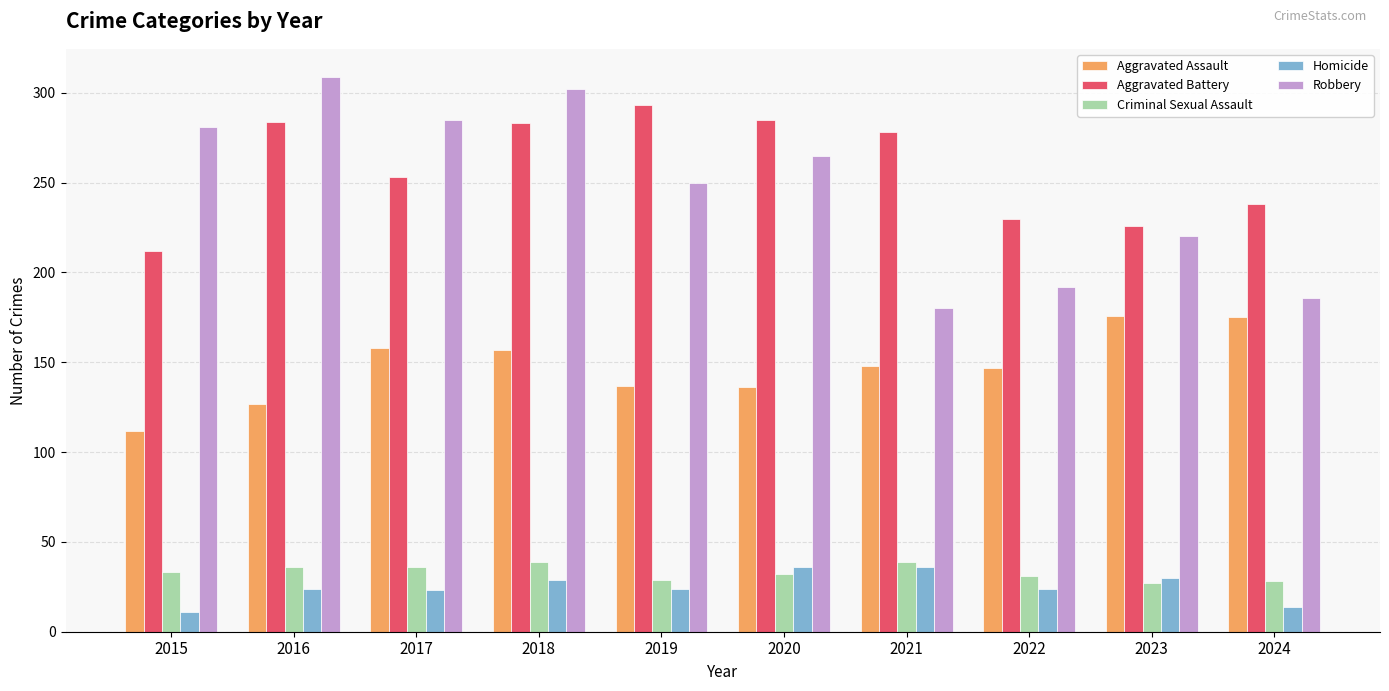

What is the sum of all Criminal Sexual Assault values?

330